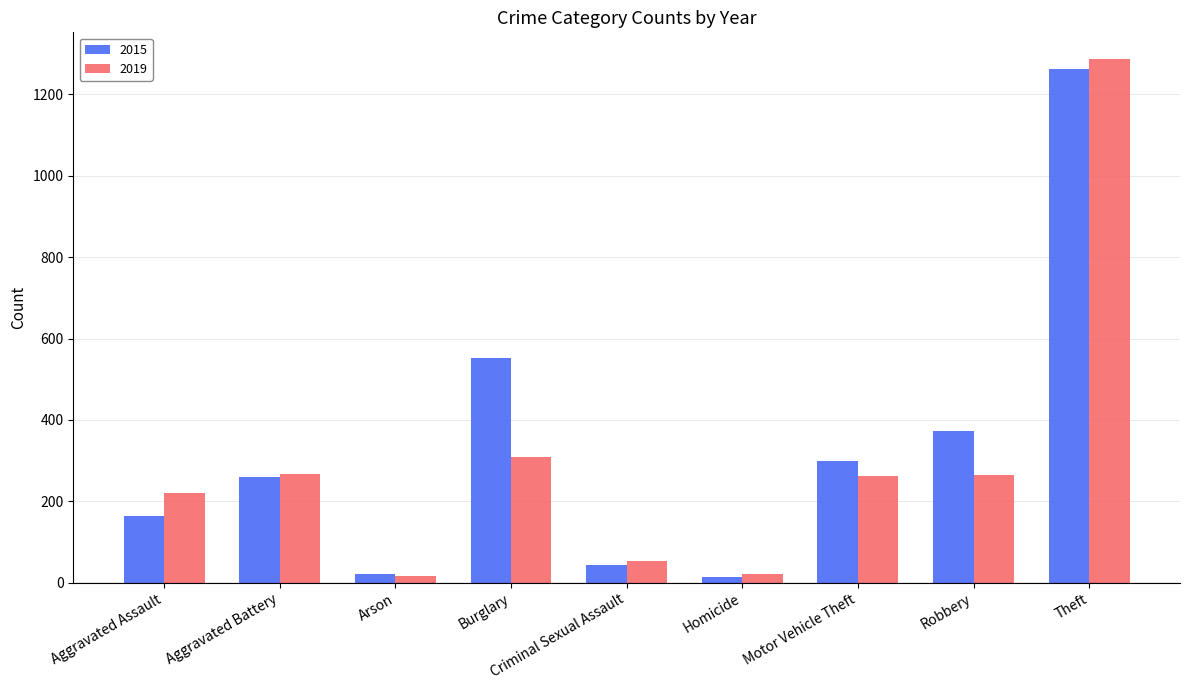

What is the average value of the 2019 series?

300